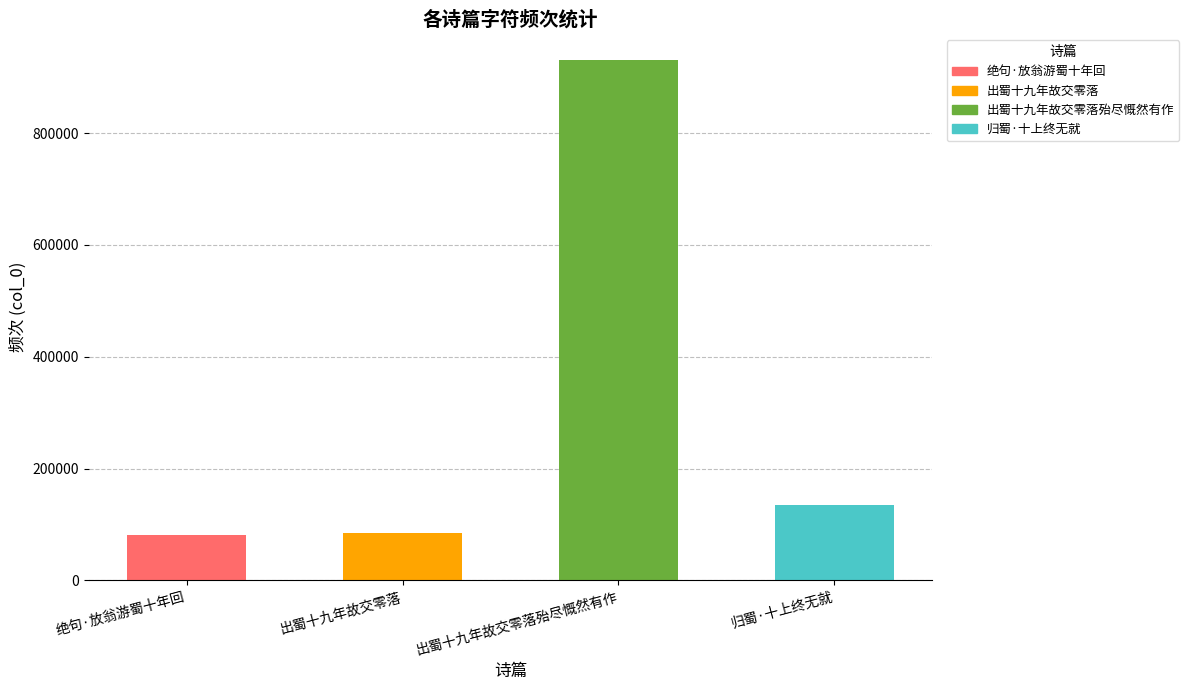

What is the average value?

307516